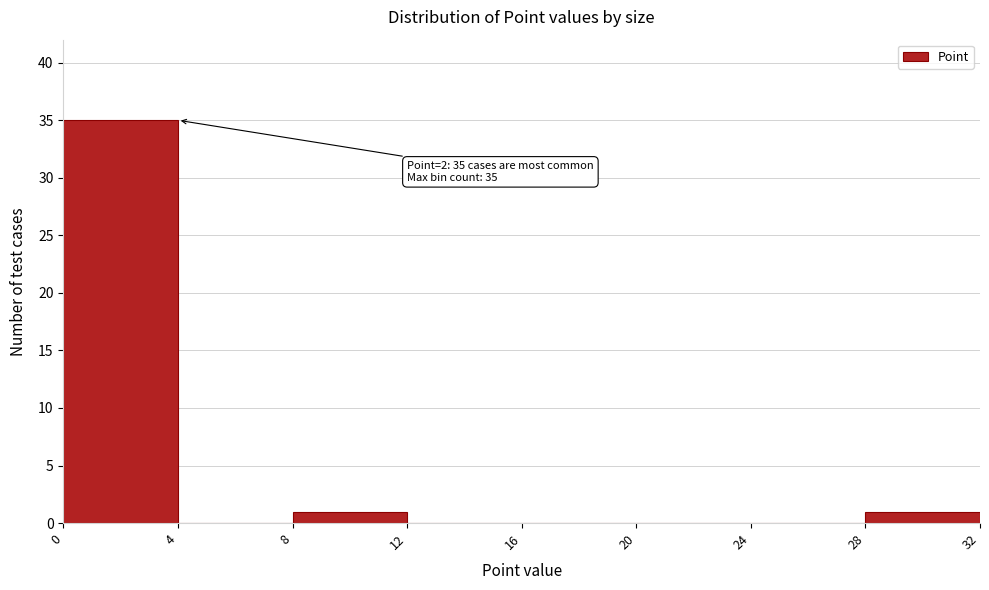

Over which range of the x-axis is the bar tallest?

0 to 4